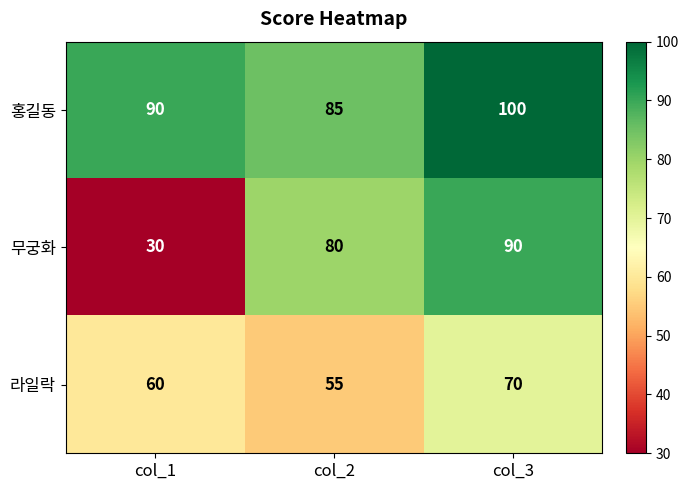

Rank the series by their average value, from highest to lowest.

홍길동, 무궁화, 라일락